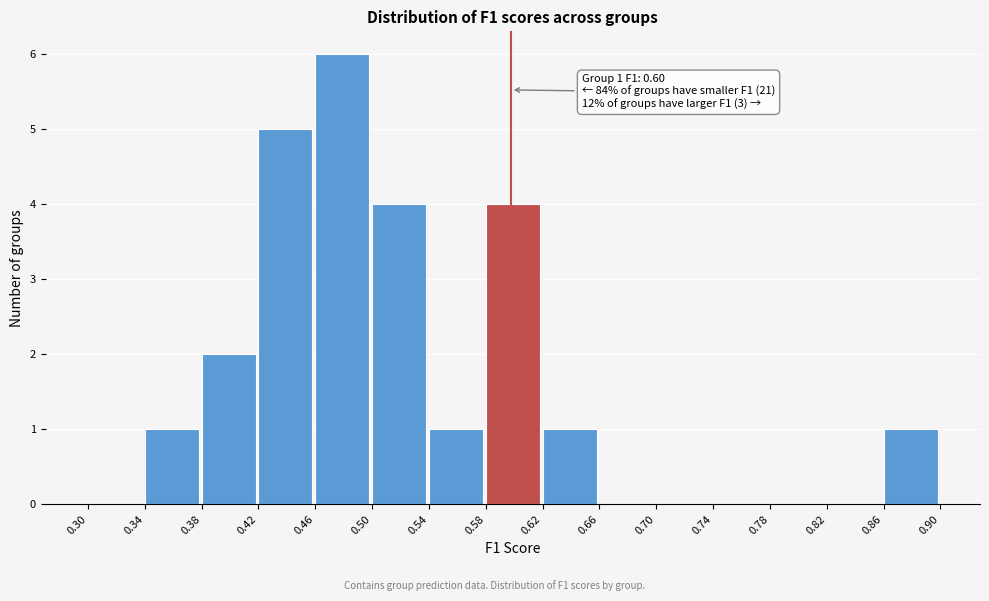

Over which range of the x-axis is the bar tallest?

0.46 to 0.50